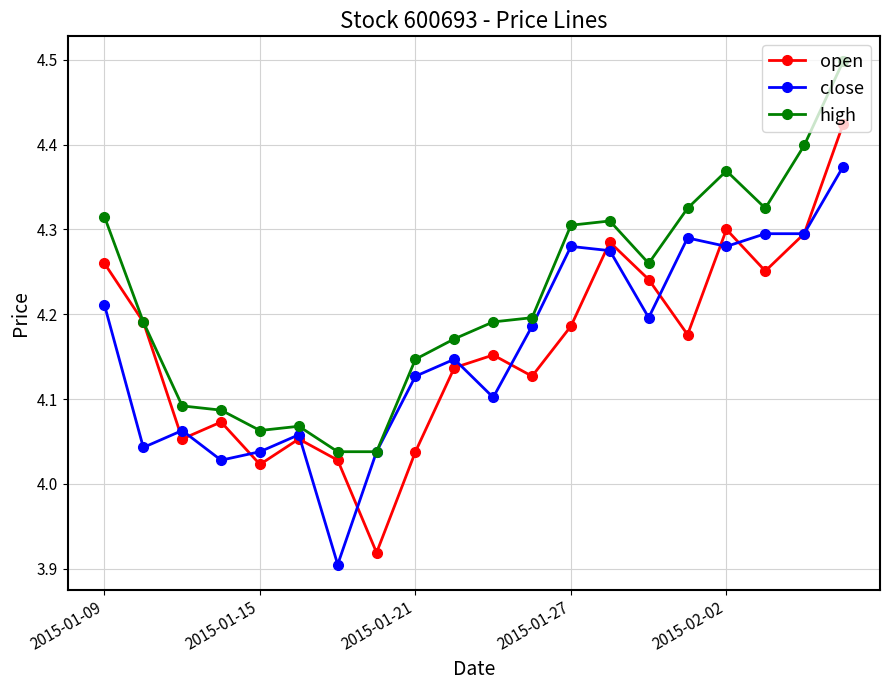

Which series has the largest total across all categories?

high